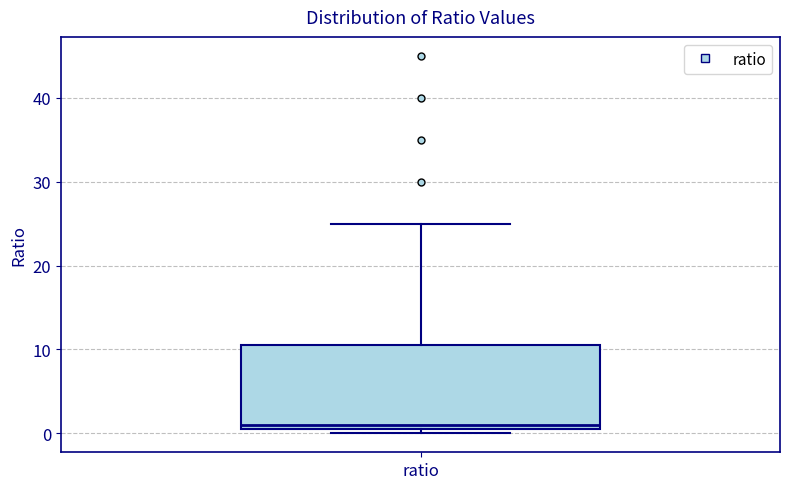

Read this box plot against the y-axis: the position of the median line, the range covered by the box, and the ends of both whiskers. The values are not printed on the chart, so give them approximately, as read against the axis.

median 1, box 0 to 11, whiskers 0 (just below the box's lower edge) to 25